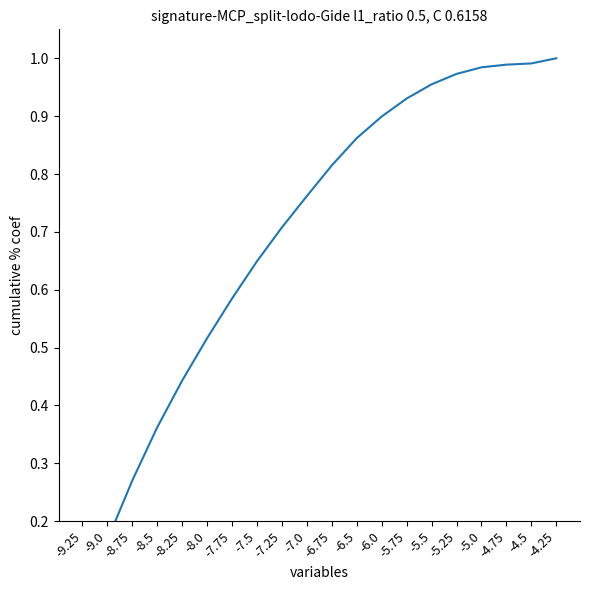

Which has a higher value, -8.75 or -7.0?

-7.0